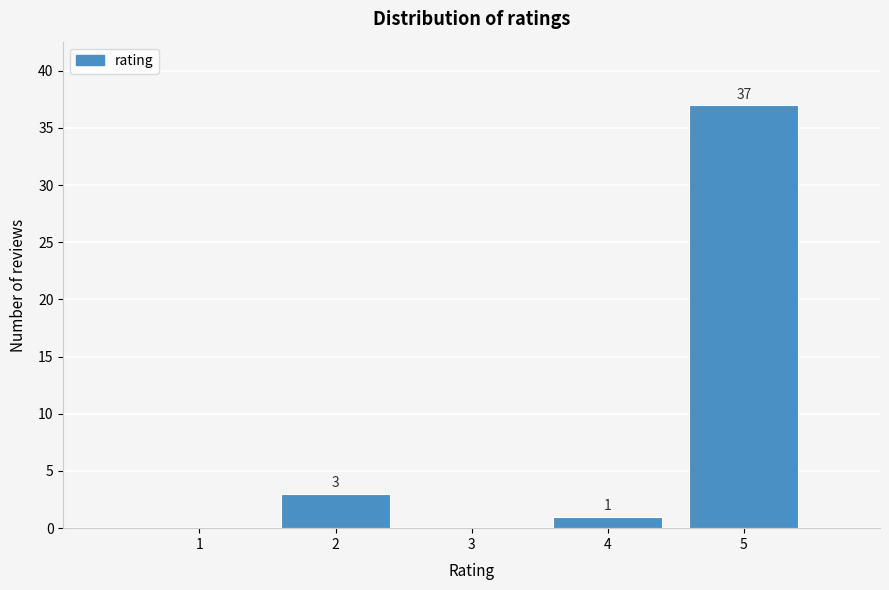

Reading left to right, what are all the values shown in this chart?

1=0	2=3	3=0	4=1	5=37